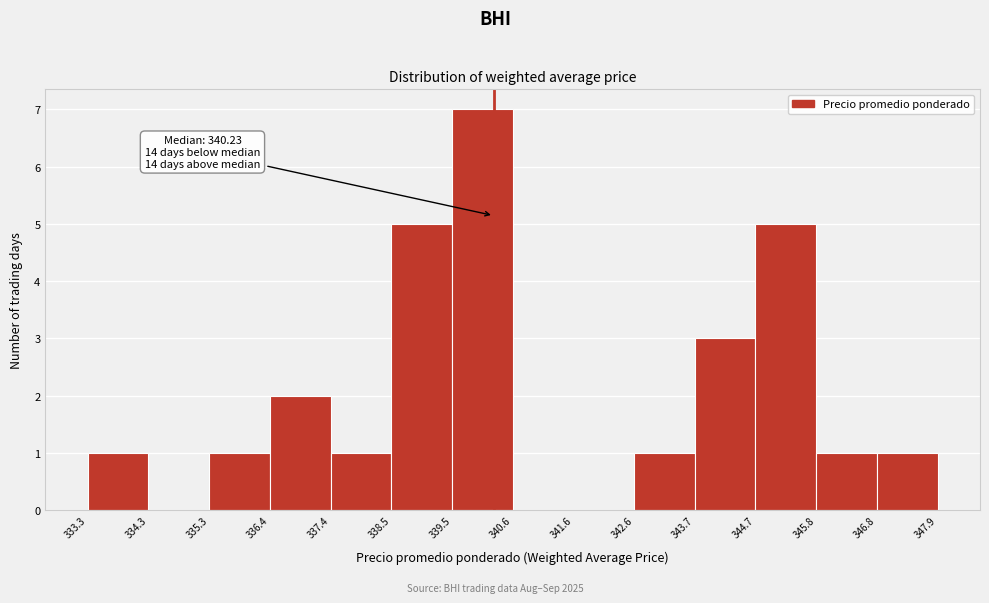

Which range on the x-axis has the tallest bar?

339.5 to 340.6